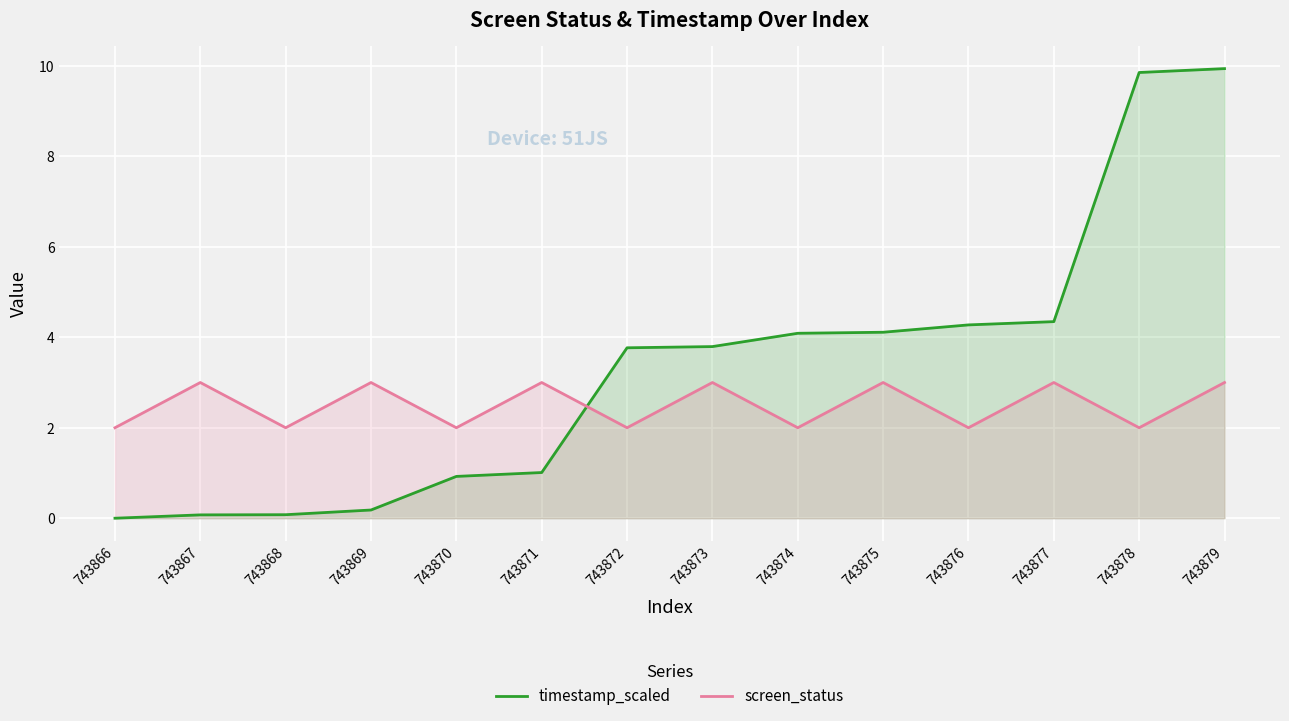

Is the value of timestamp_scaled at 743879 greater than the value of screen_status at 743875?

Yes